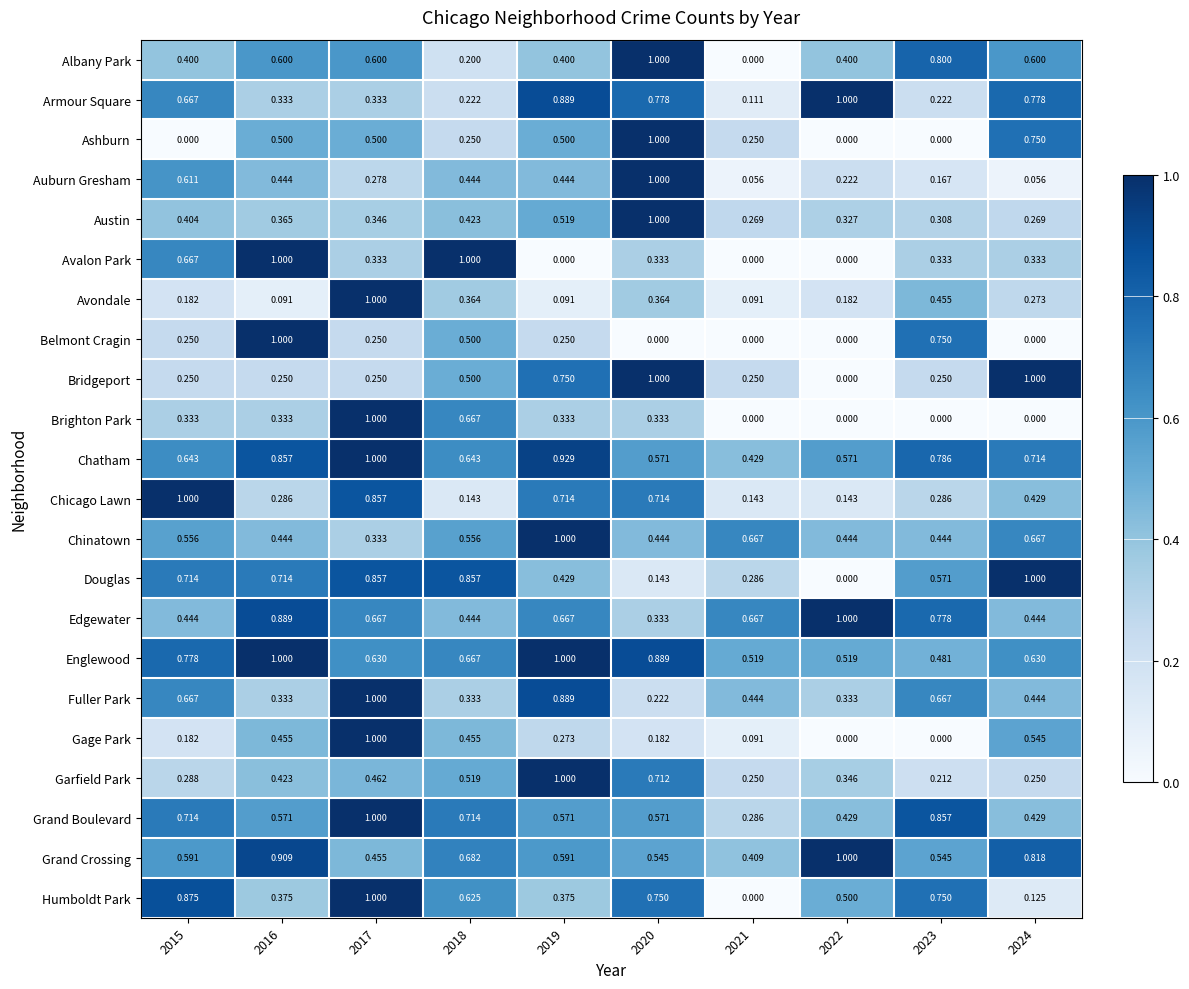

Which series has the largest total across all categories?

Chatham